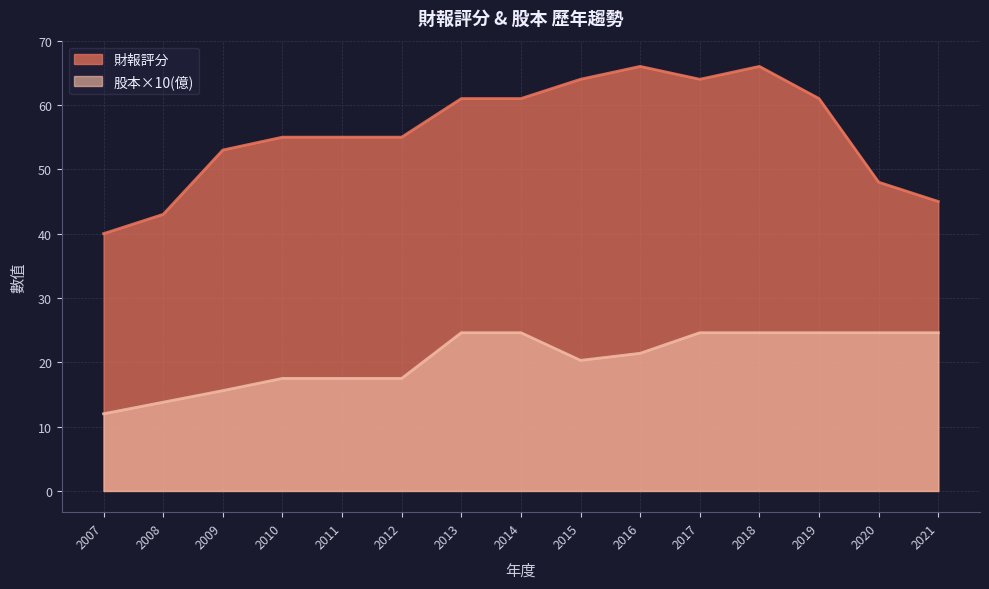

True or false: 財報評分 and 股本(億) intersect in this chart.

False